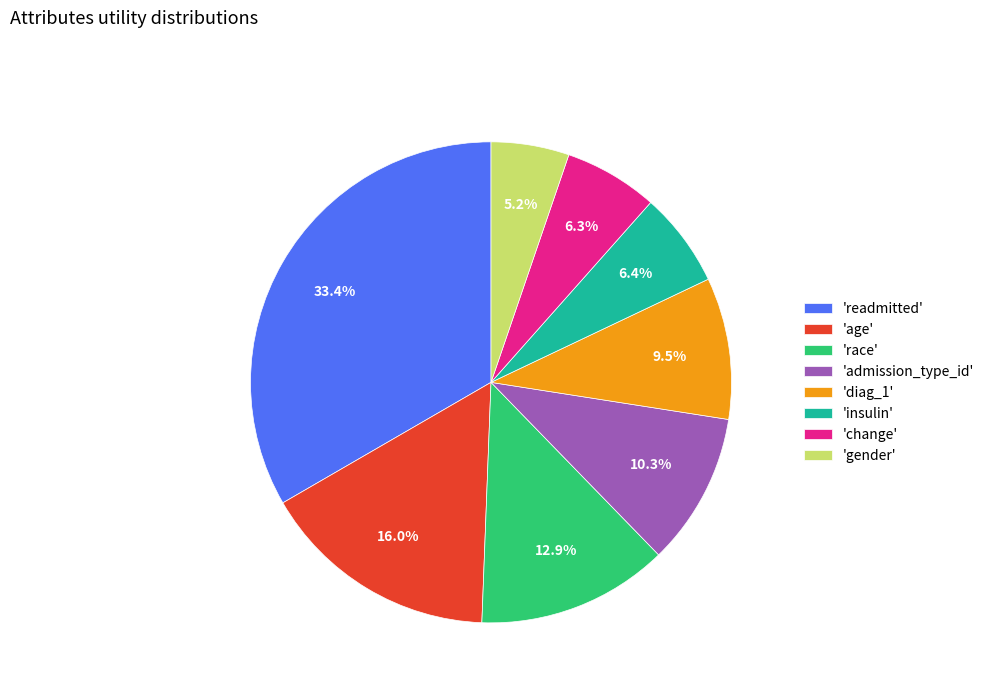

Do 'admission_type_id' and 'insulin' together represent more than half of the pie?

No